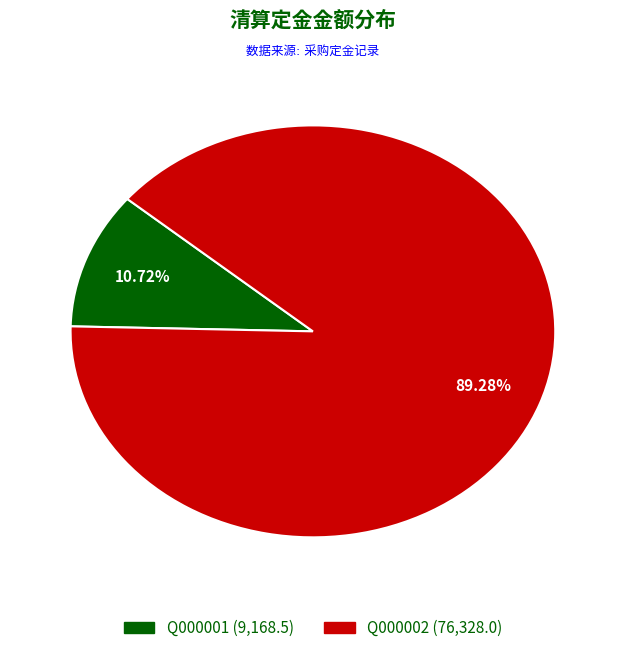

What is the total percentage of Q000002 and Q000001?

100.0%